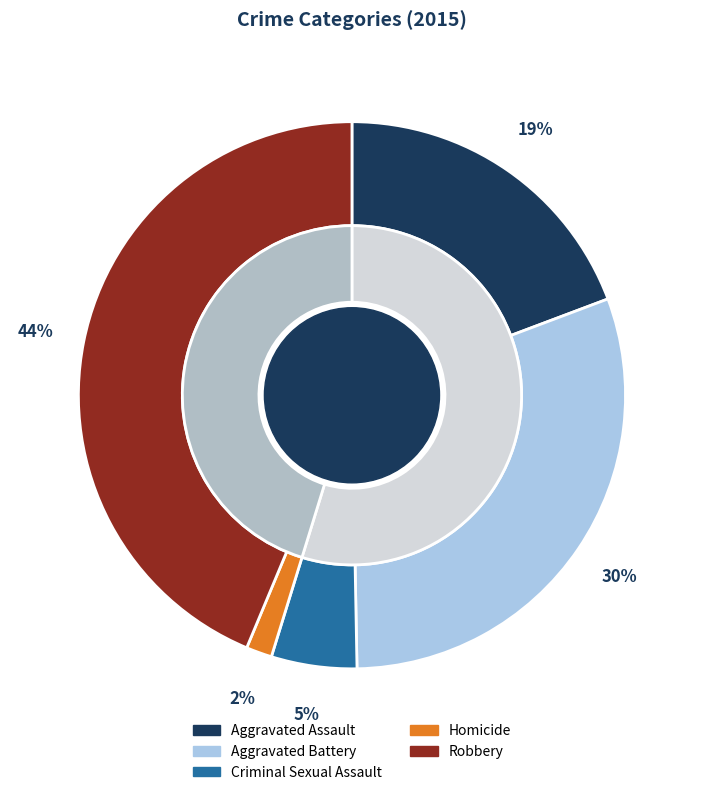

True or false: Aggravated Assault accounts for 19% of the total.

True